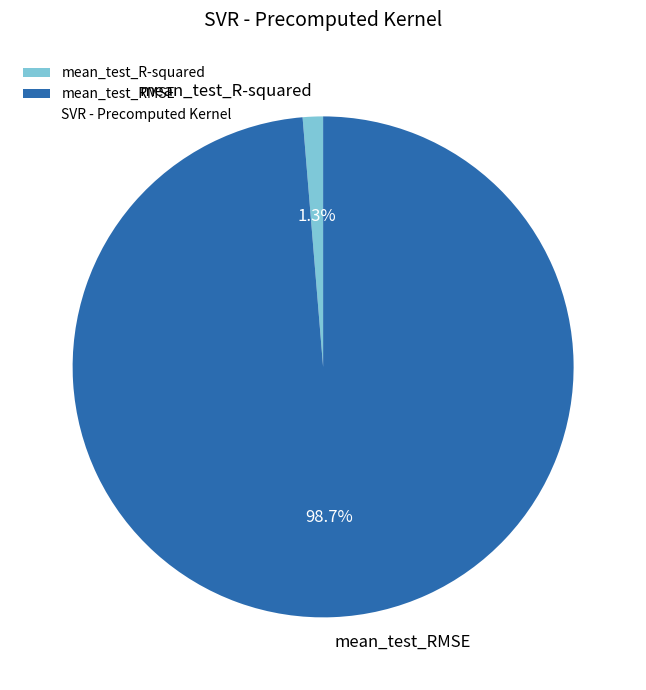

Which has a higher value, mean_test_R-squared or mean_test_RMSE?

mean_test_RMSE